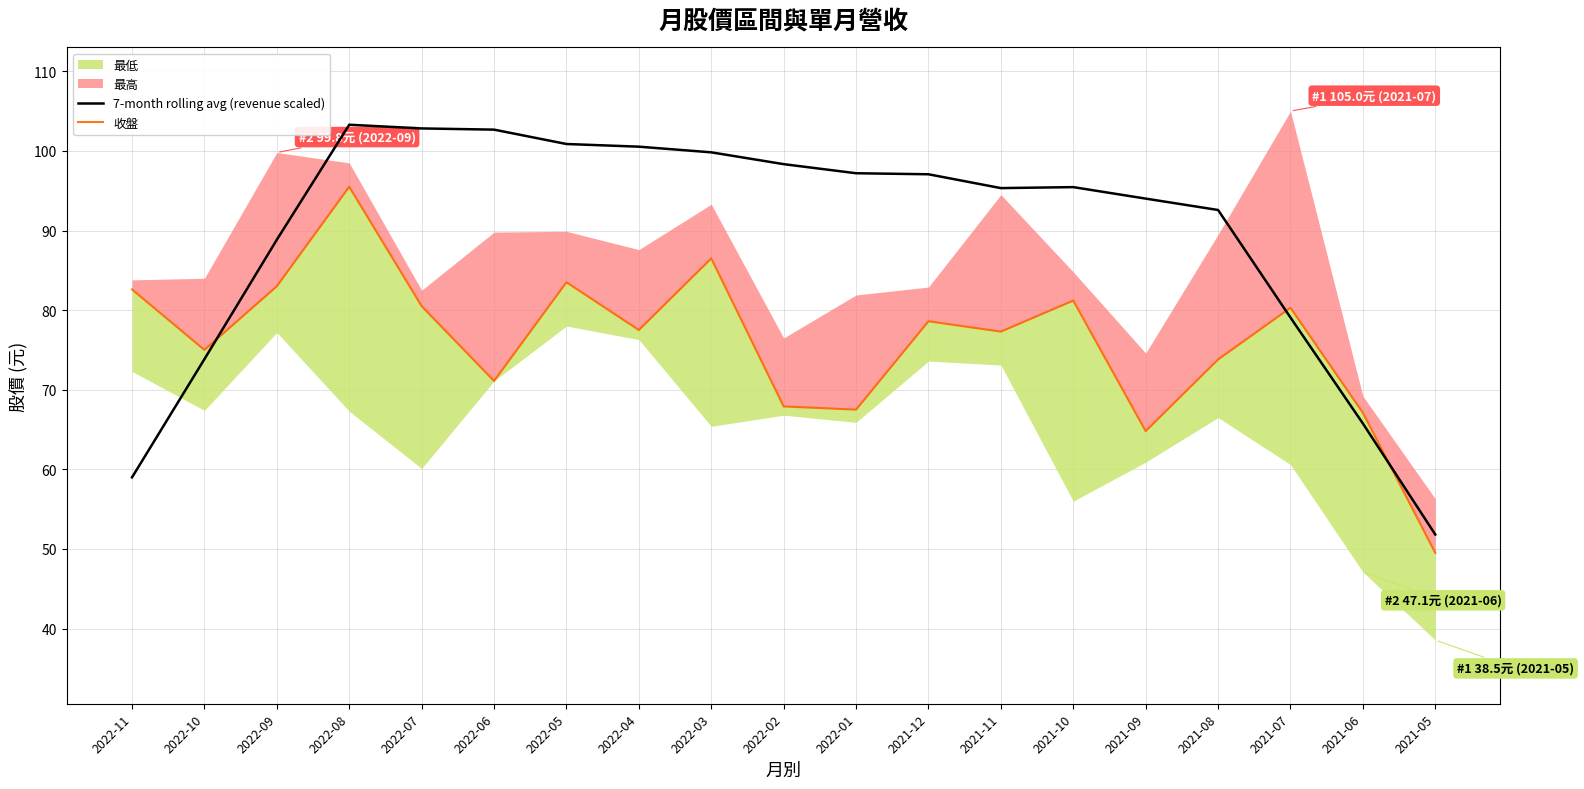

What is the minimum value for 7-month rolling avg (revenue scaled)?

51.8